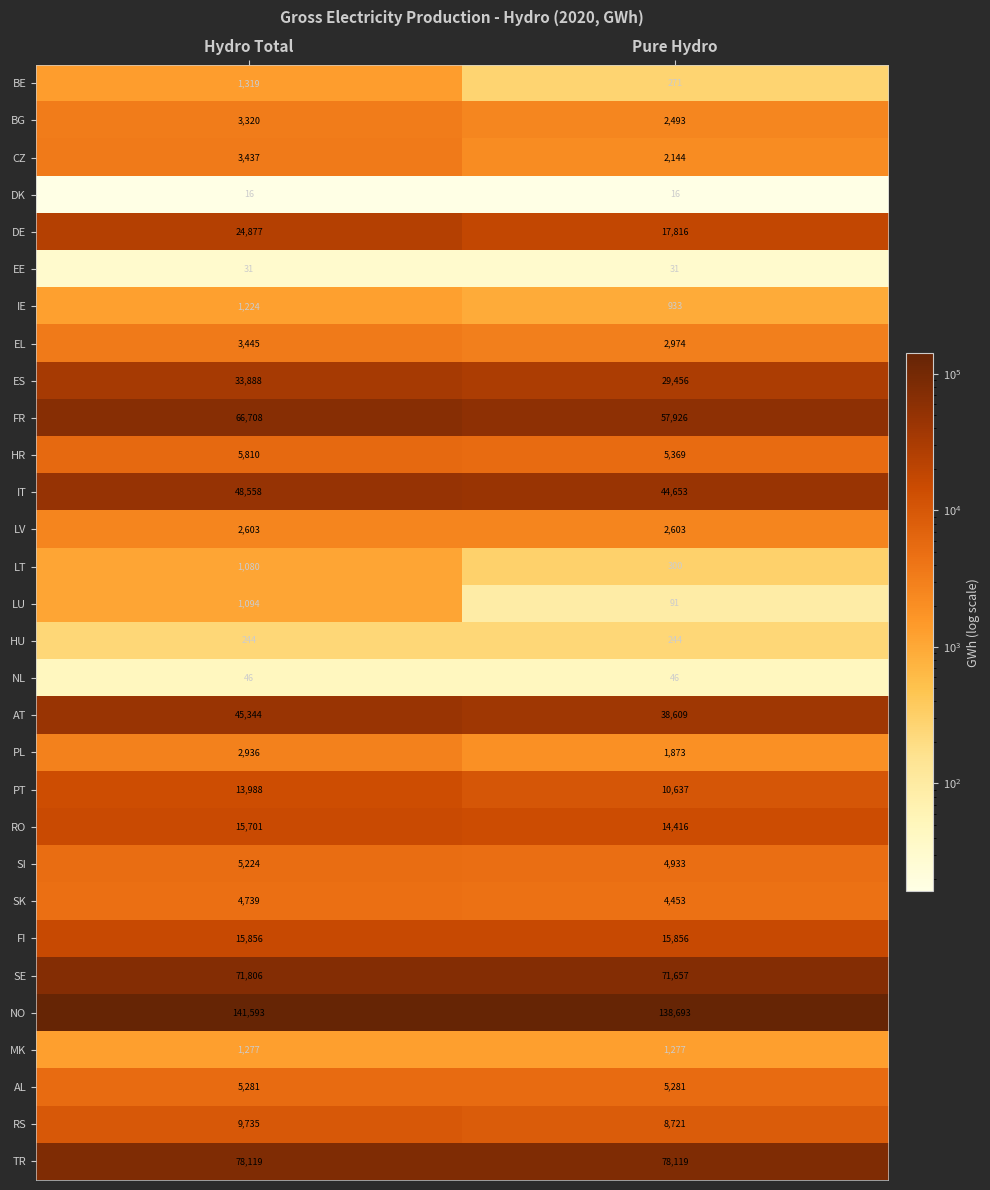

Which series has the largest range (max minus min)?

FR